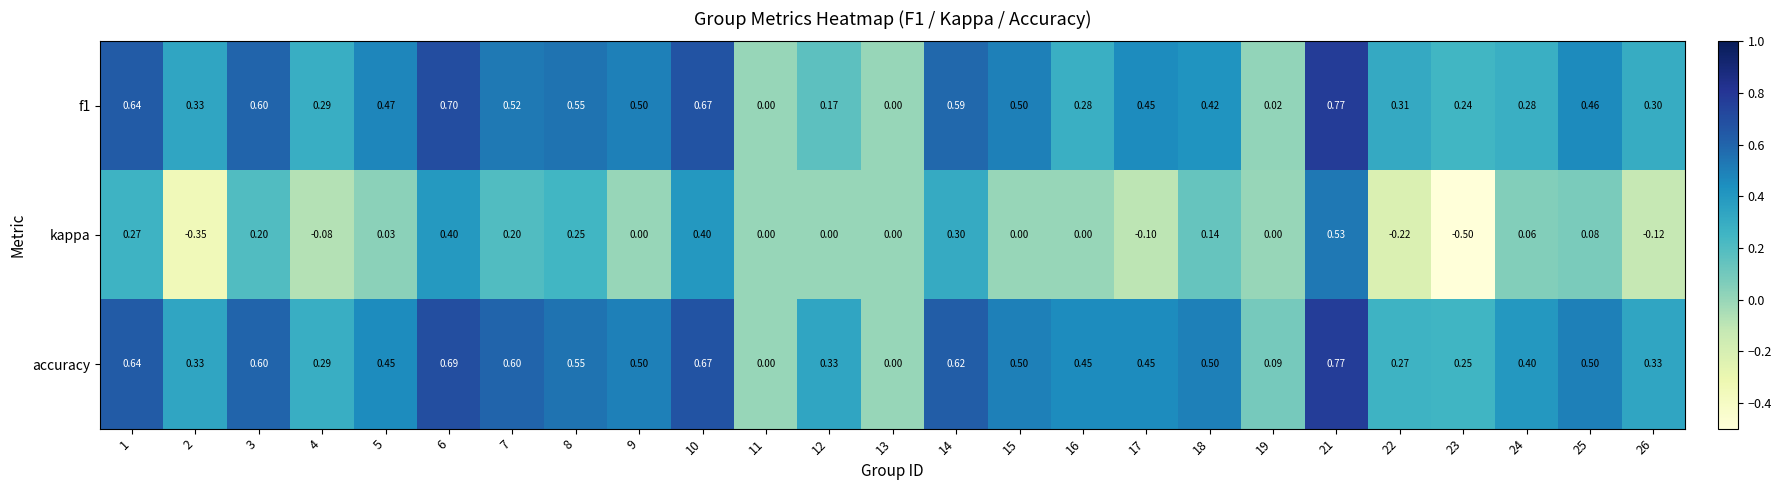

Is the value of f1 at 6 greater than the value of accuracy at 1?

Yes